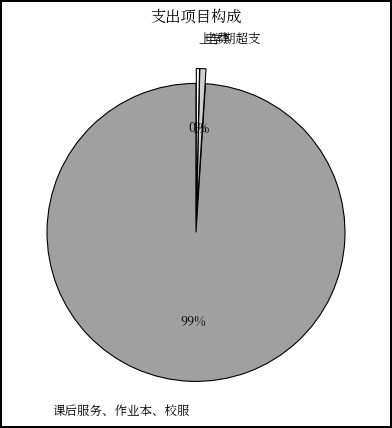

Which slice is the largest?

课后服务、作业本、校服